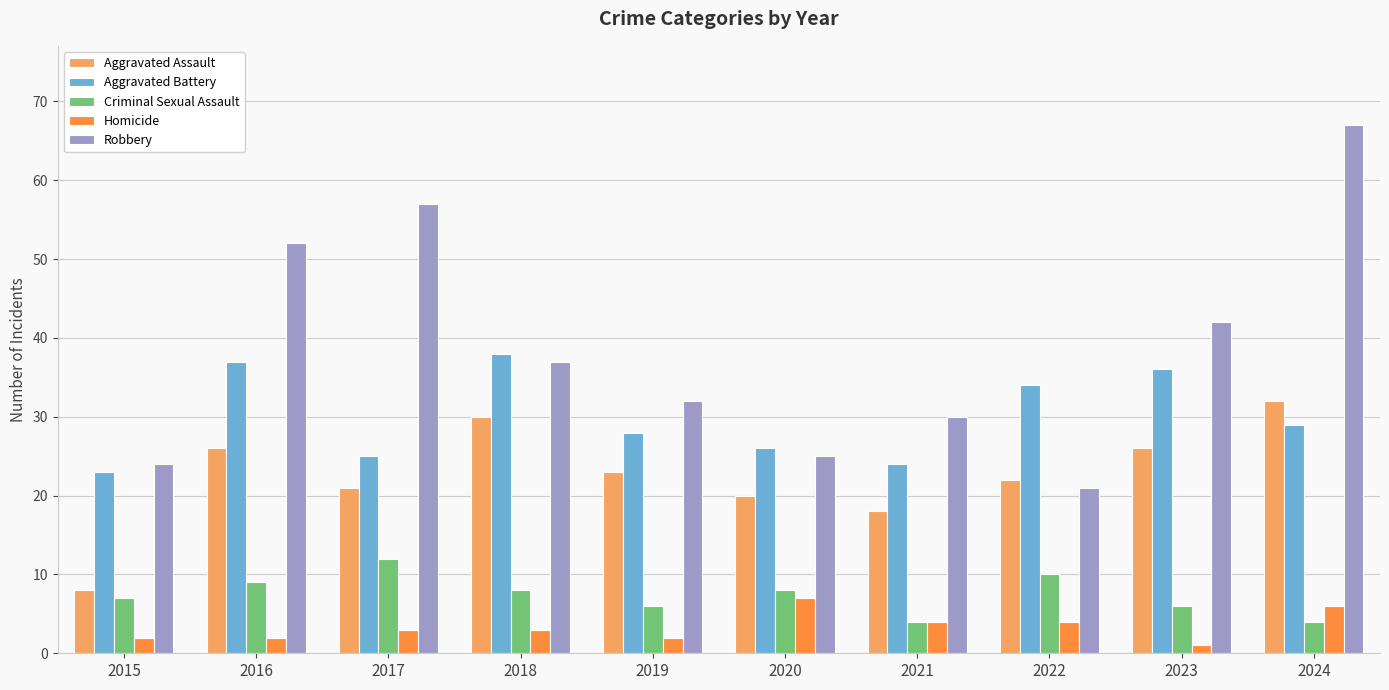

How many Criminal Sexual Assault values are between 6 and 9?

6